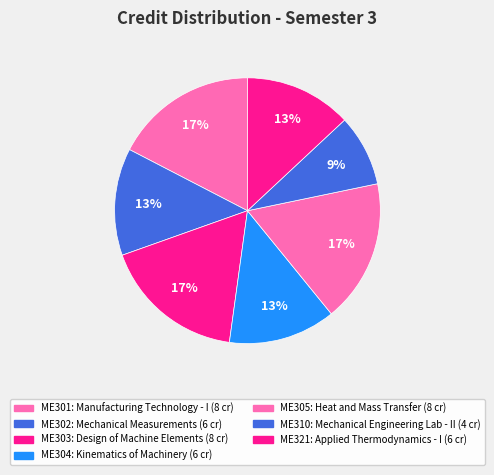

Which category has the smallest portion of the pie?

ME310